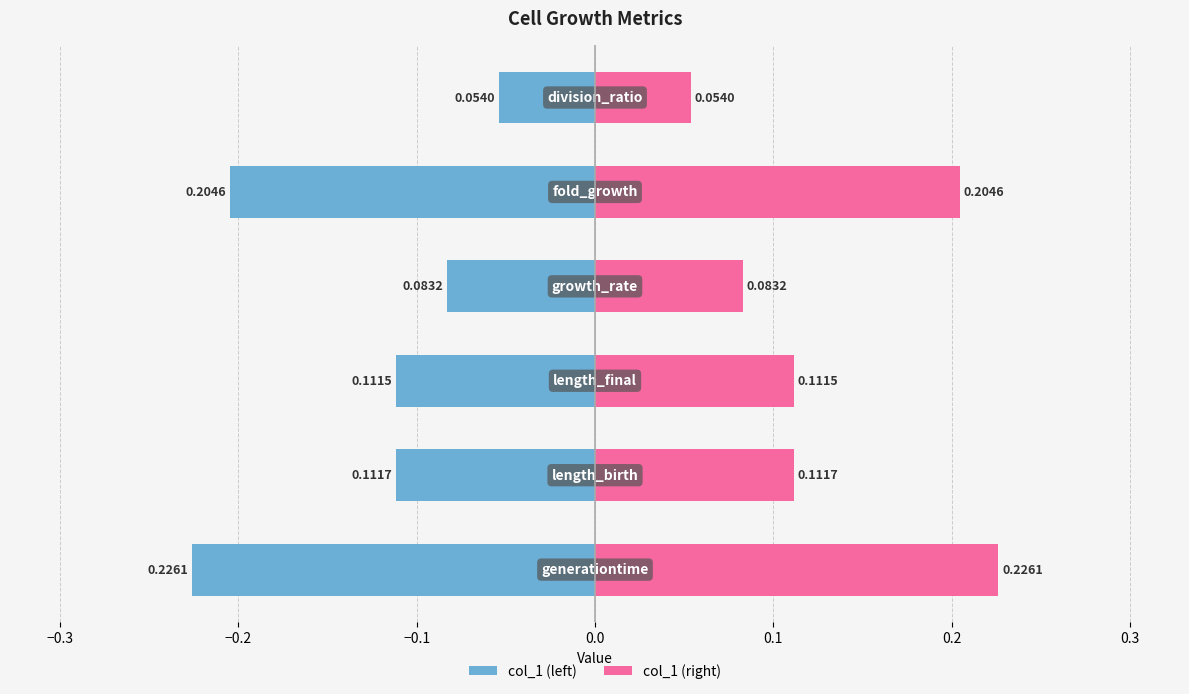

Reading right to left, what are all the values shown in this chart?

col_1 (left): -0.1	-0.2	-0.1	-0.1	-0.1	-0.2
col_1 (right): 0.1	0.2	0.1	0.1	0.1	0.2